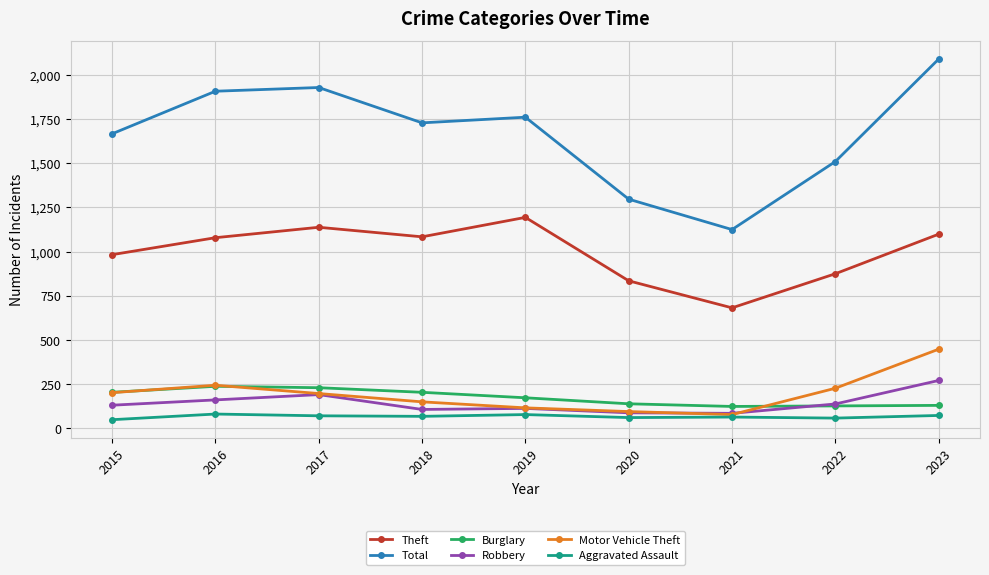

Which series has the largest total across all categories?

Total